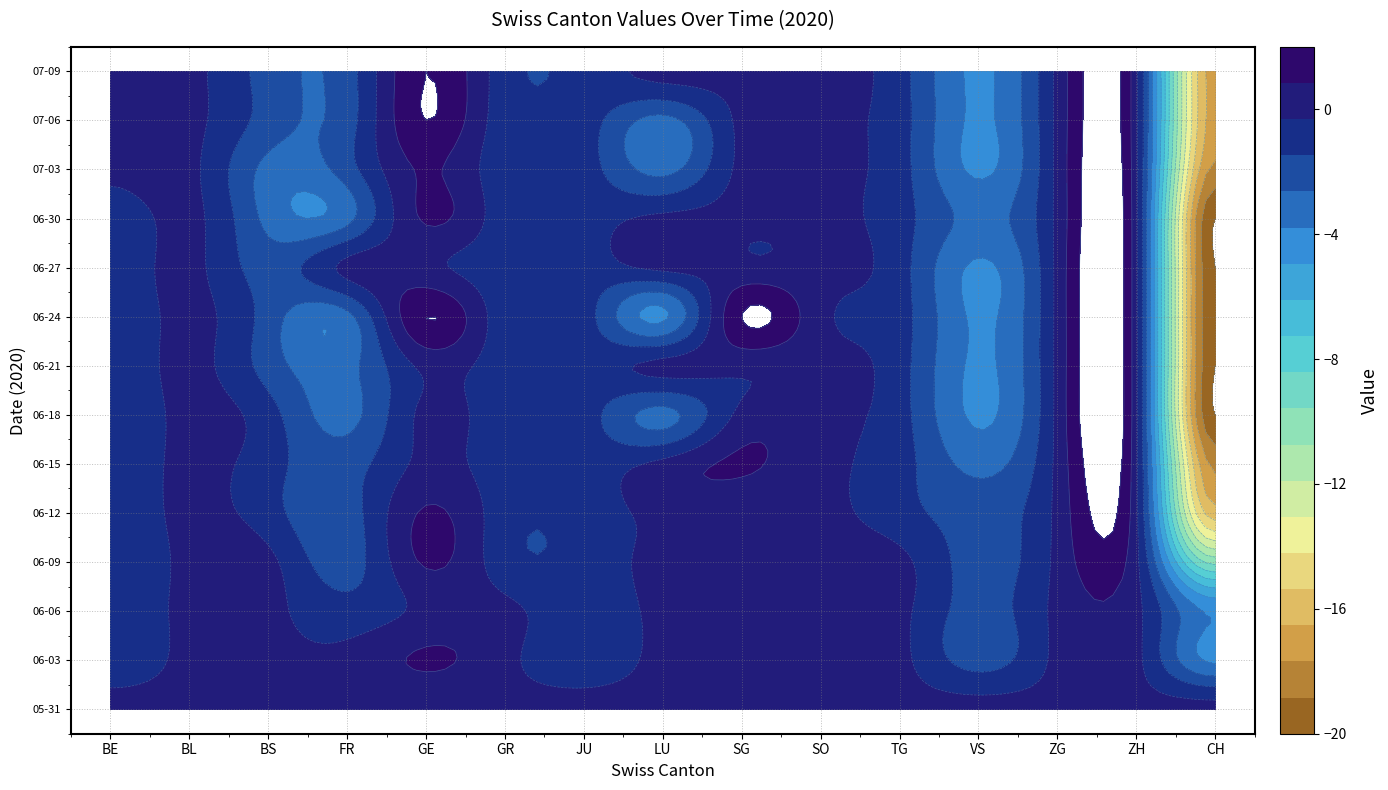

The 2020-06-06 series shows -2 at 1. True or false?

False